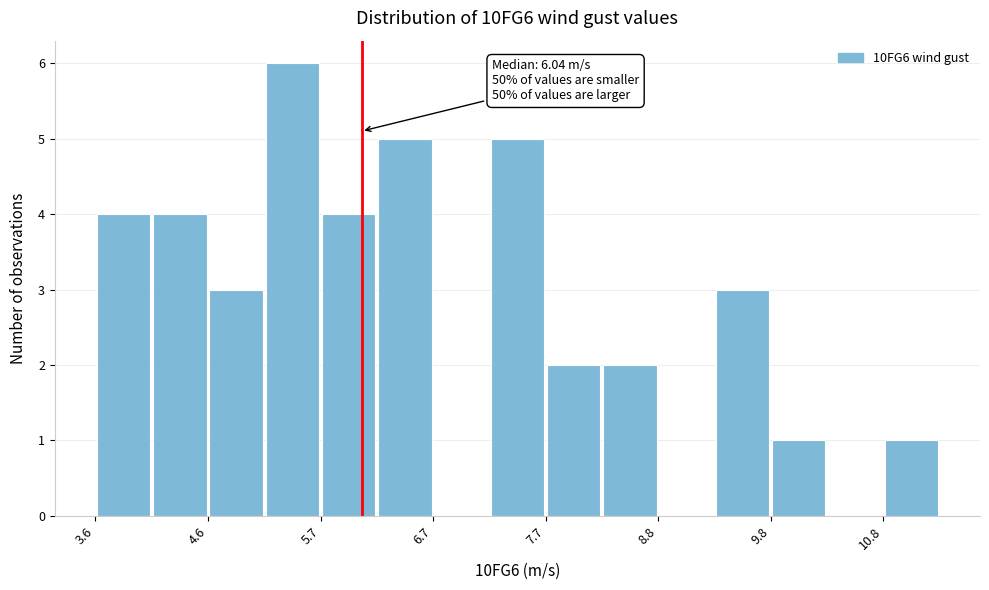

Around what value on the x-axis is the tallest bar? Give the approximate position of its centre, as read against the axis.

5.4